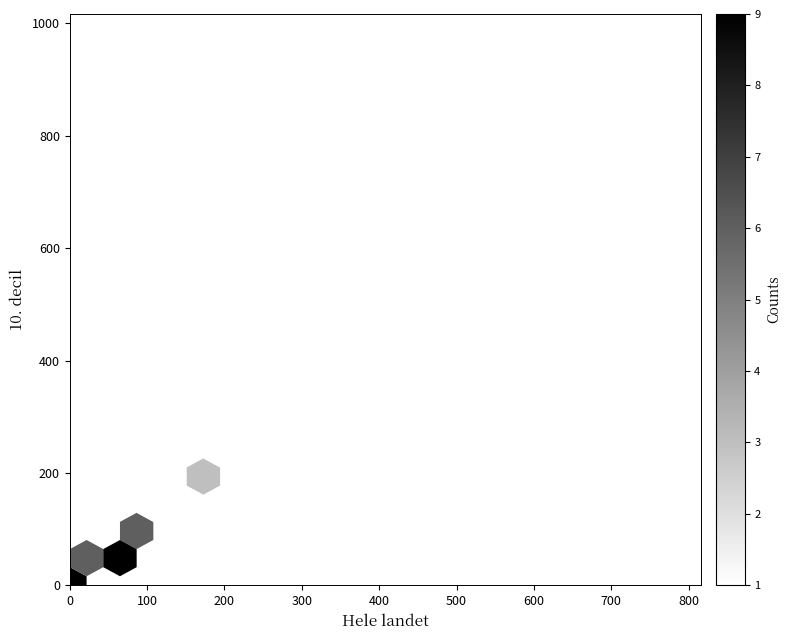

What Y value in the scatter plot is closest to 484?

452.7